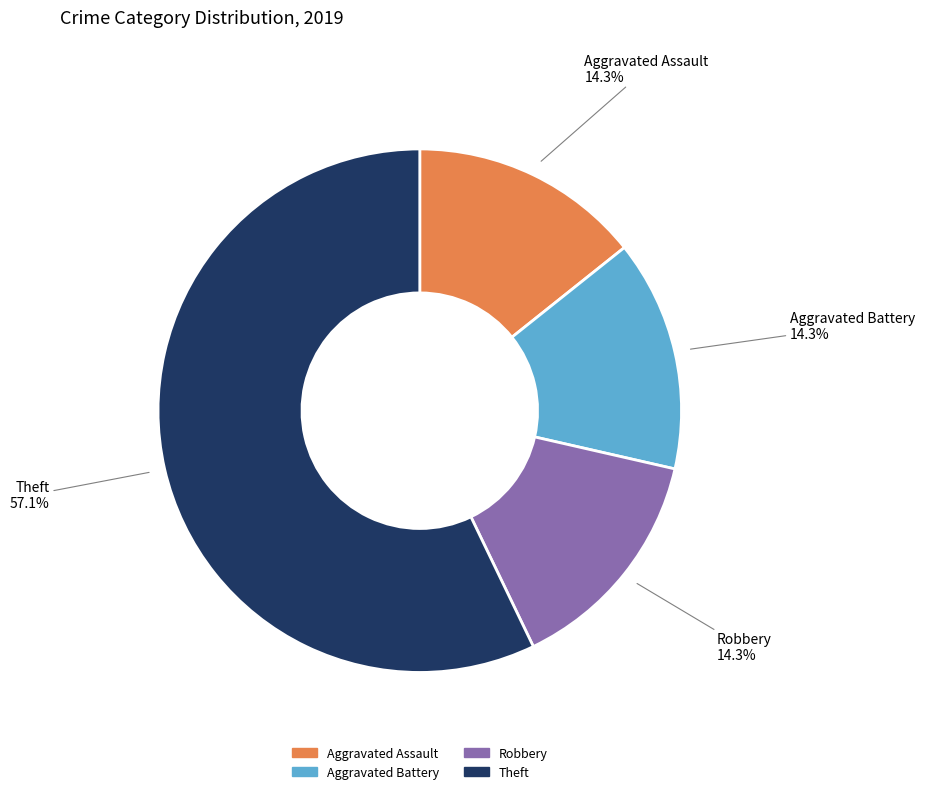

Is there any slice that represents more than half of the pie?

Yes